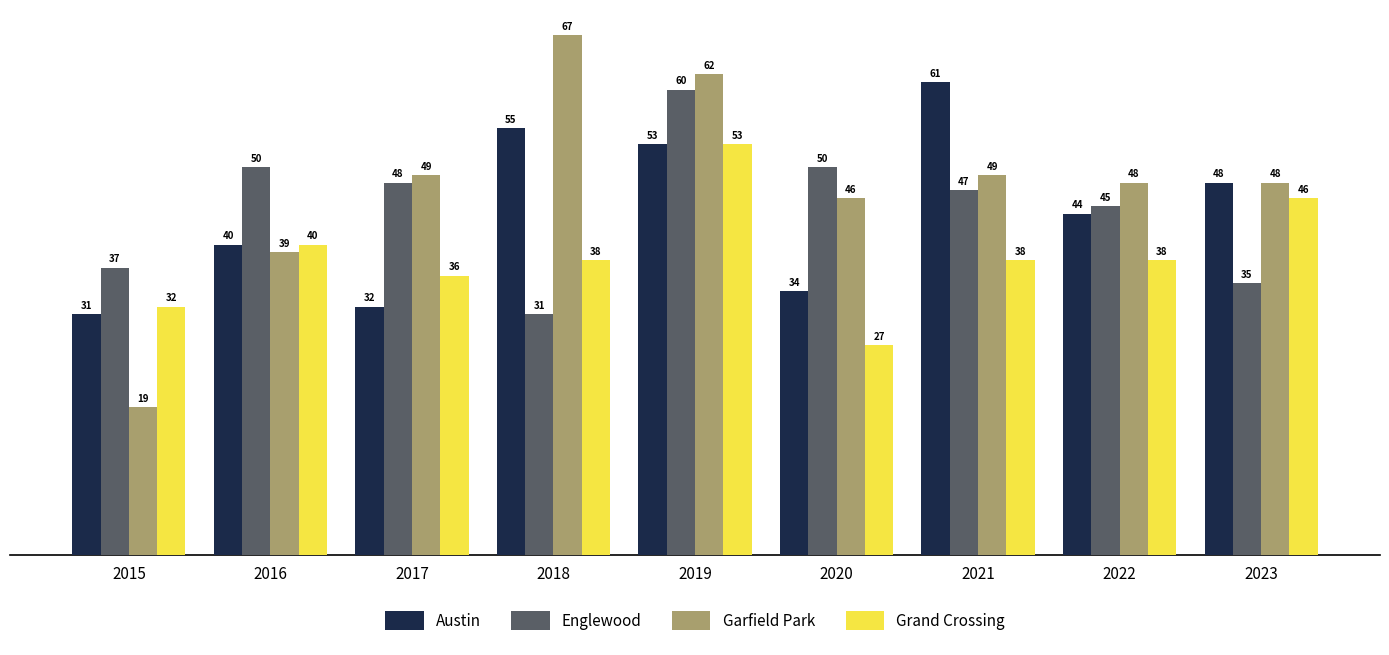

What is the greatest value displayed?

67